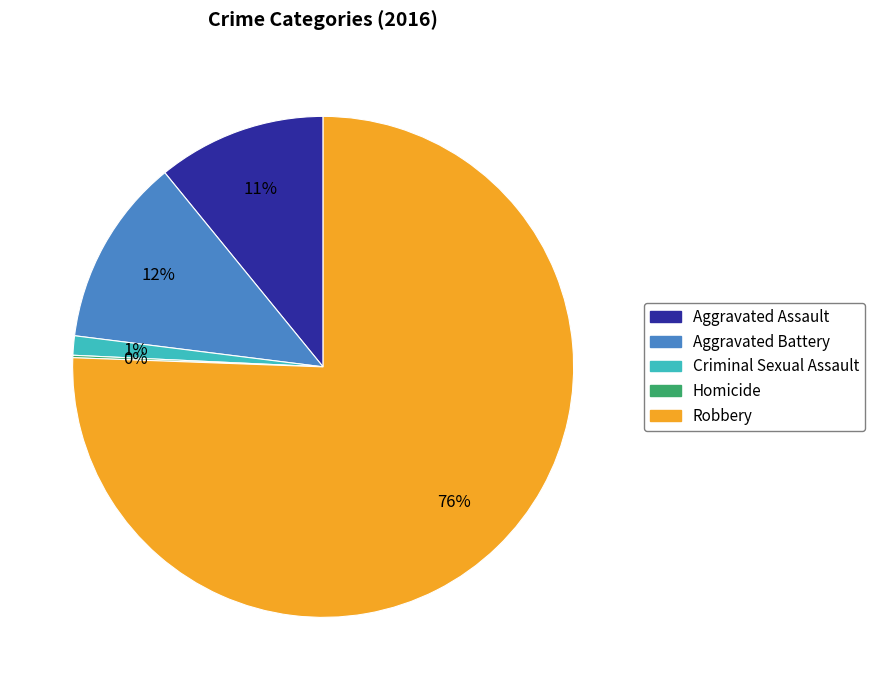

To the nearest percent, what is the average slice percentage?

20%